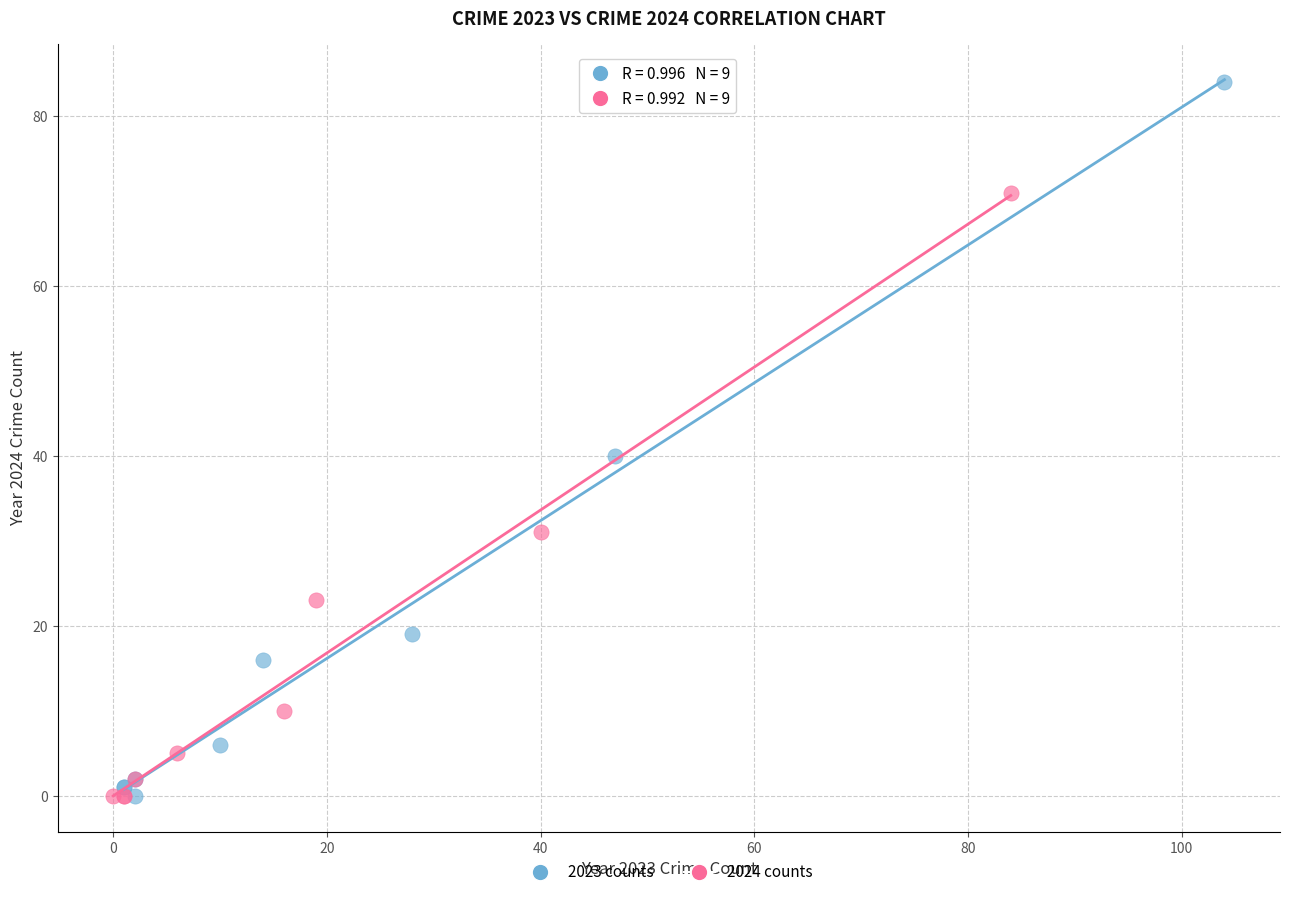

Which series reaches the maximum Y coordinate?

2023 counts